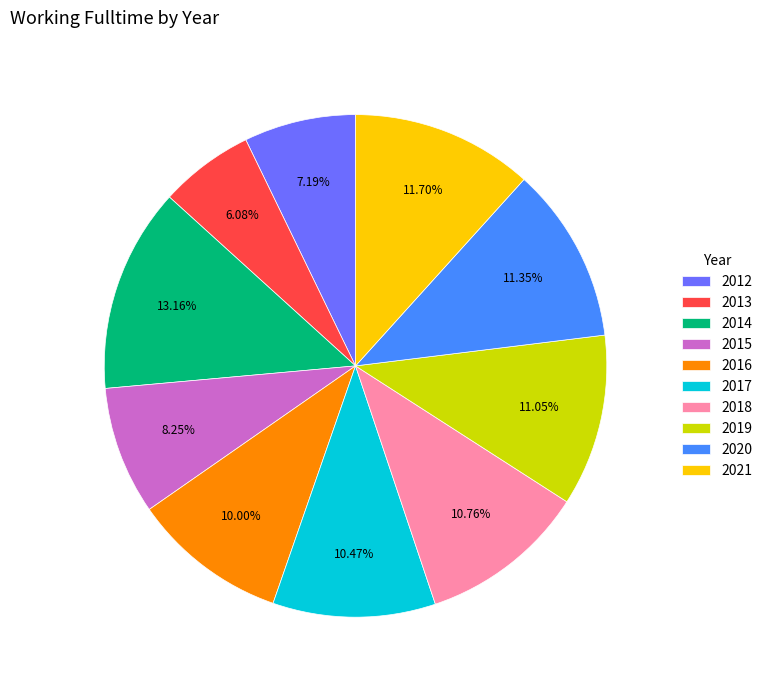

To the nearest percent, what is the average slice percentage?

10%